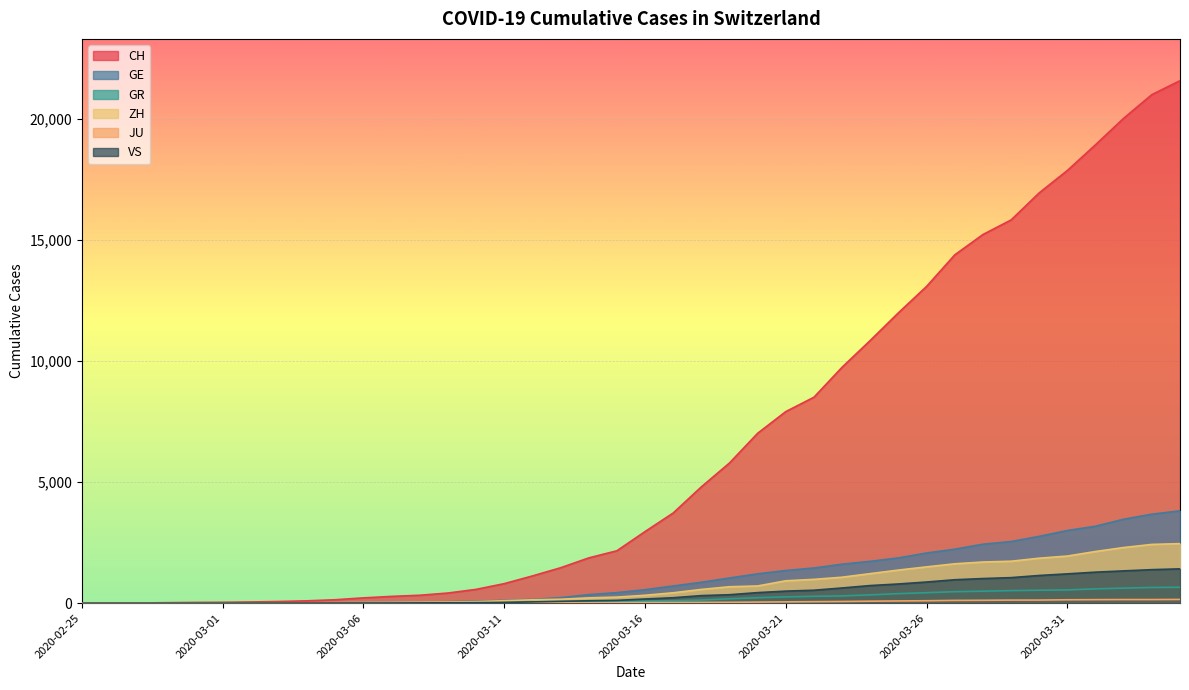

Where is ZH nearest to the value 1230?

2020-03-24